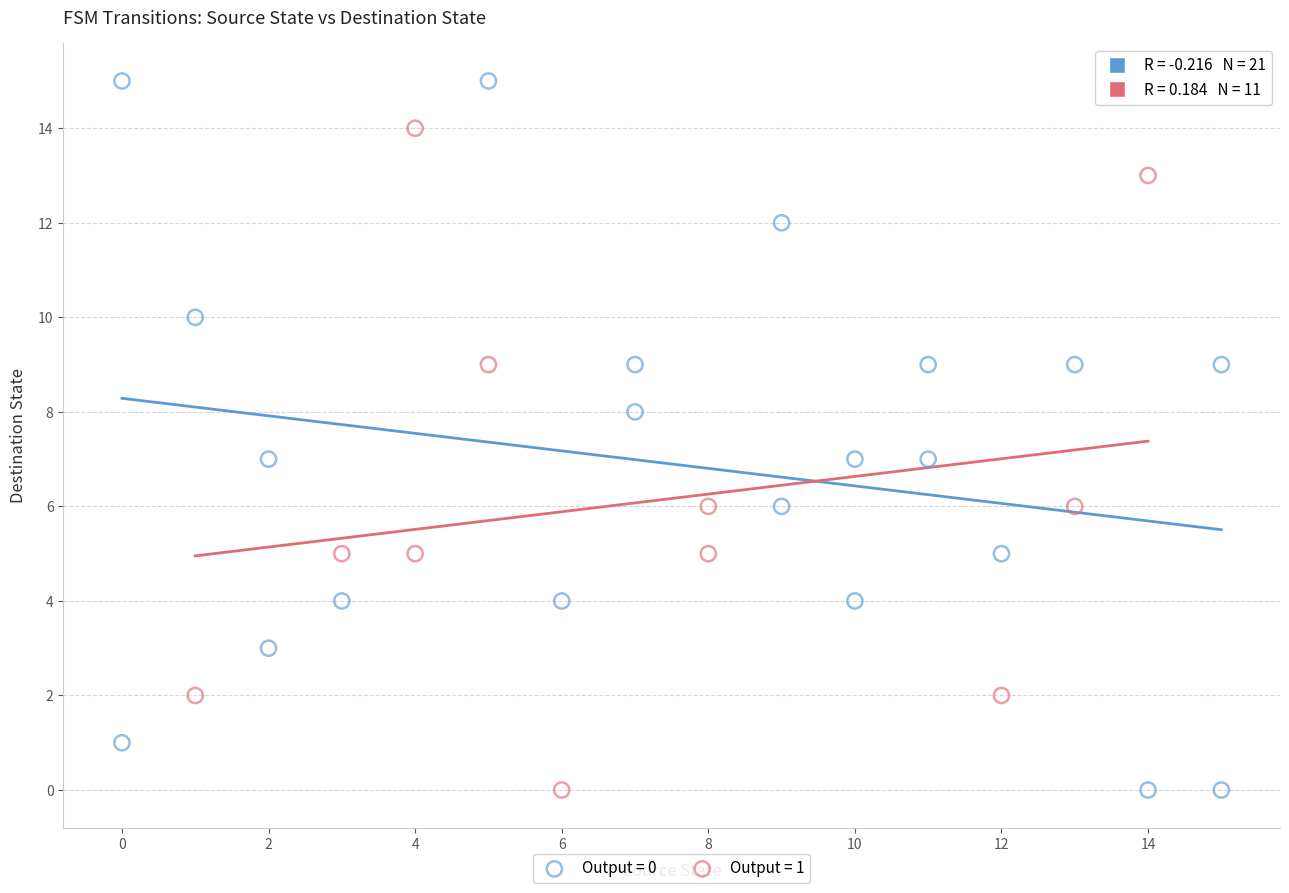

What are all the series names shown in the legend?

Output = 0, Output = 1